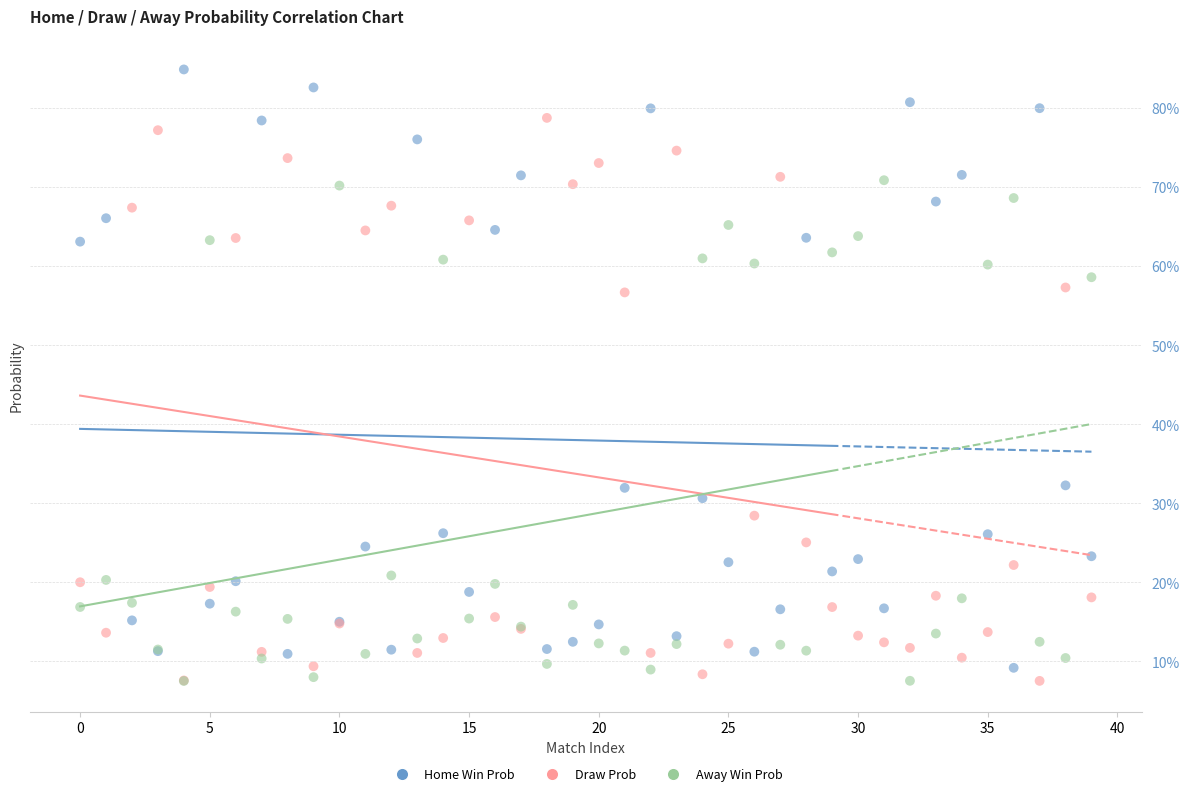

Which series reaches the maximum Y coordinate?

Home Win Prob